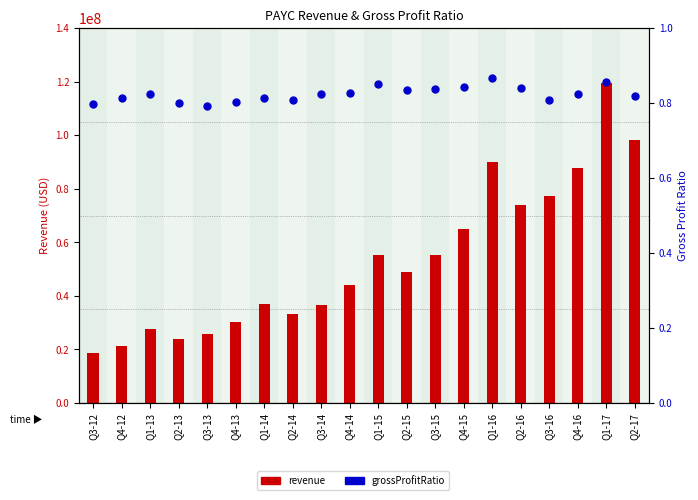

Which series contains the highest Y value?

revenue